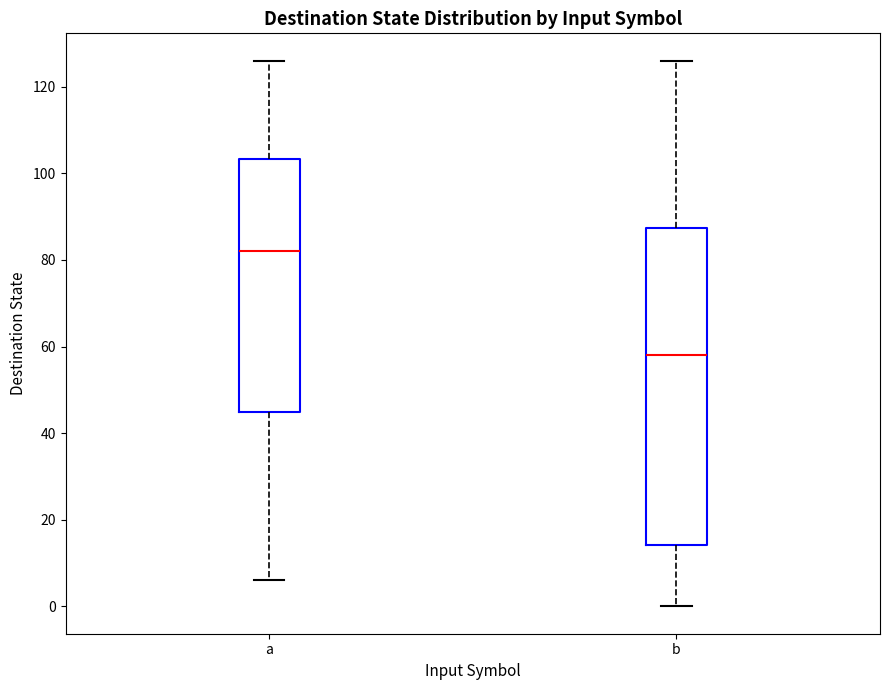

Which box is the tallest, from its lower edge to its upper edge?

b